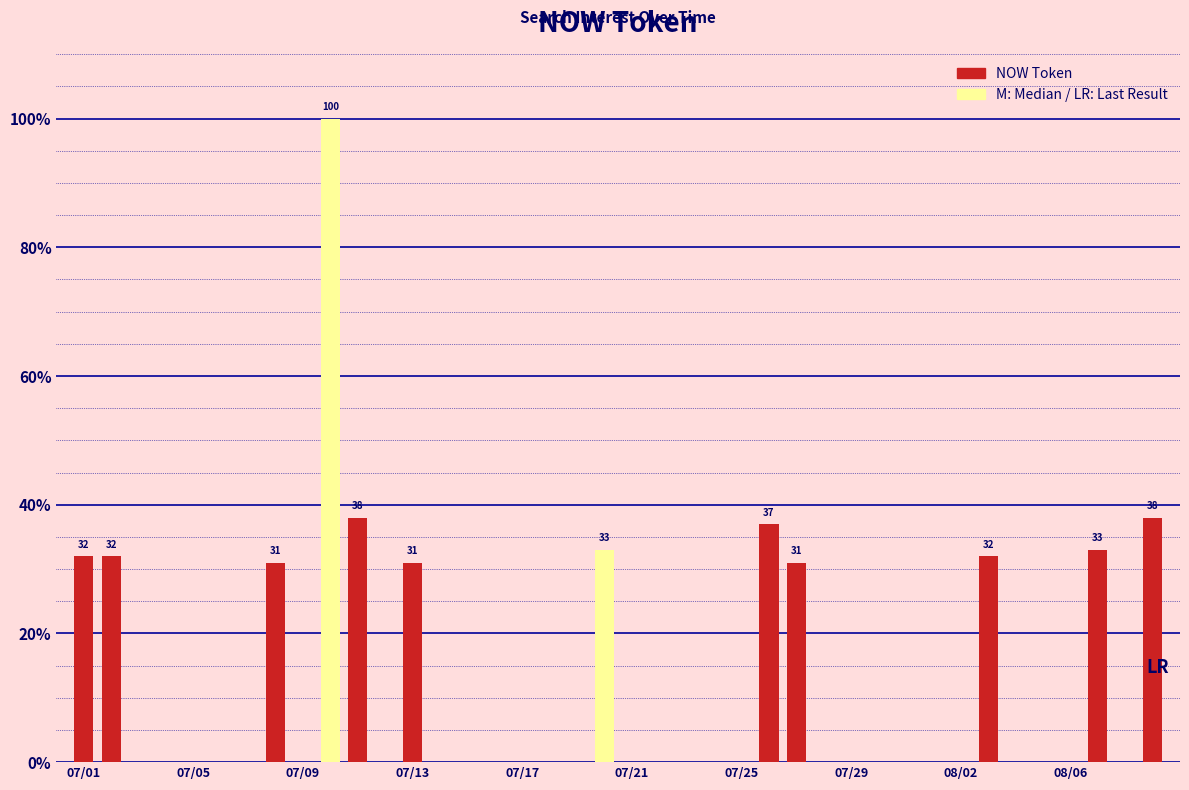

List the labels in order of value, smallest first.

2015/07/03, 2015/07/04, 2015/07/05, 2015/07/06, 2015/07/07, 2015/07/09, 2015/07/12, 2015/07/14, 2015/07/15, 2015/07/16, 2015/07/17, 2015/07/18, 2015/07/19, 2015/07/21, 2015/07/22, 2015/07/23, 2015/07/24, 2015/07/25, 2015/07/28, 2015/07/29, 2015/07/30, 2015/07/31, 2015/08/01, 2015/08/02, 2015/08/04, 2015/08/05, 2015/08/06, 2015/08/08, 2015/07/08, 2015/07/13, 2015/07/27, 2015/07/01, 2015/07/02, 2015/08/03, 2015/07/20, 2015/08/07, 2015/07/26, 2015/07/11, 2015/08/09, 2015/07/10